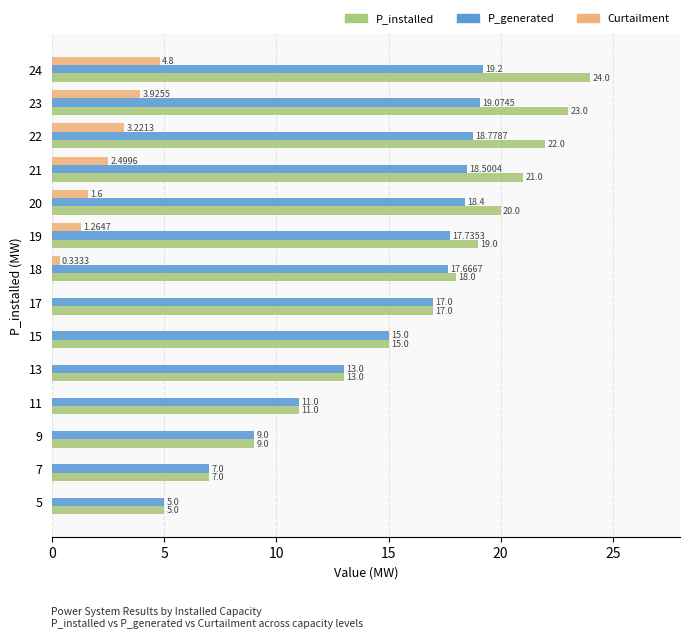

What is the sum of all Curtailment values?

17.6